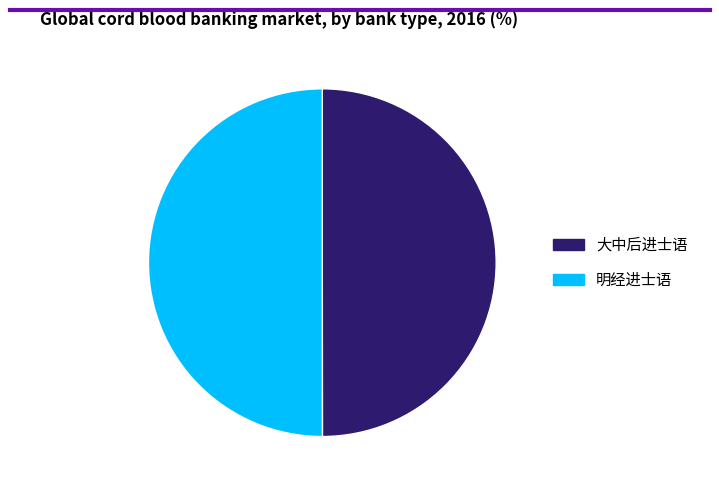

What is the ratio of the value at 明经进士语 to the value at 大中后进士语?

1.0